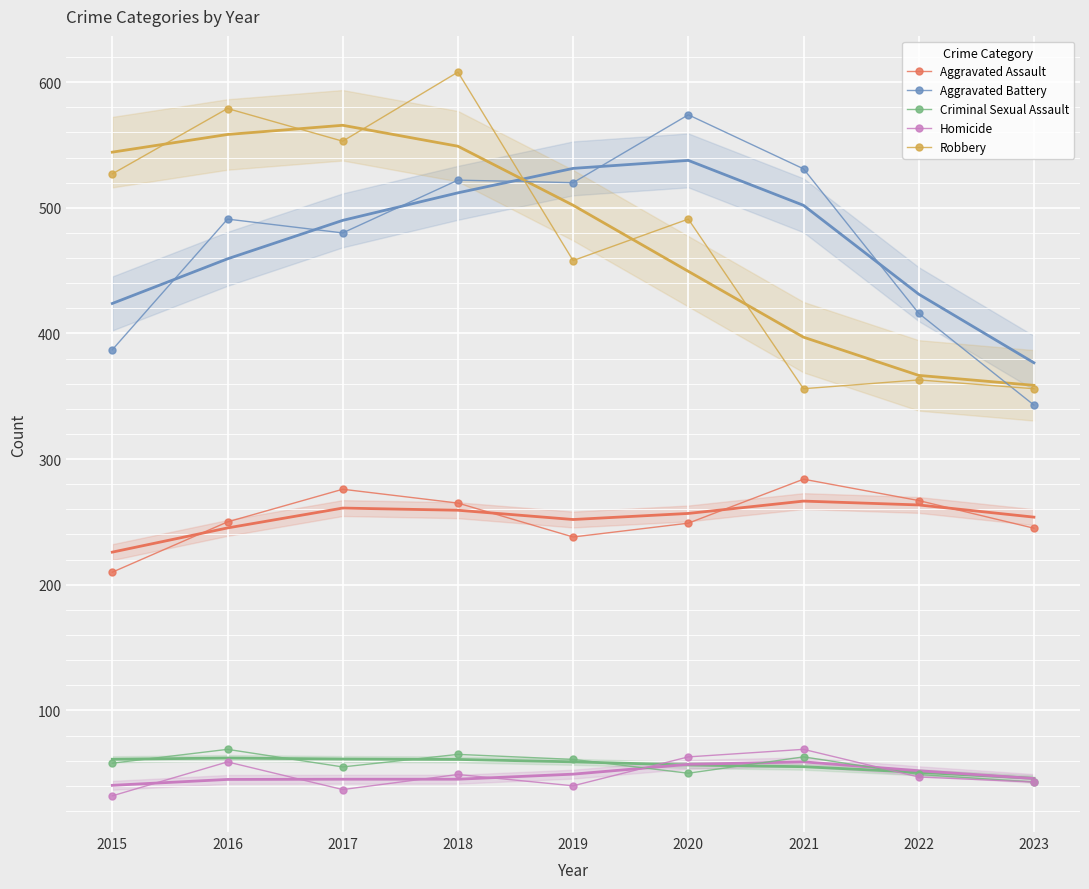

Which series has the largest total across all categories?

Robbery